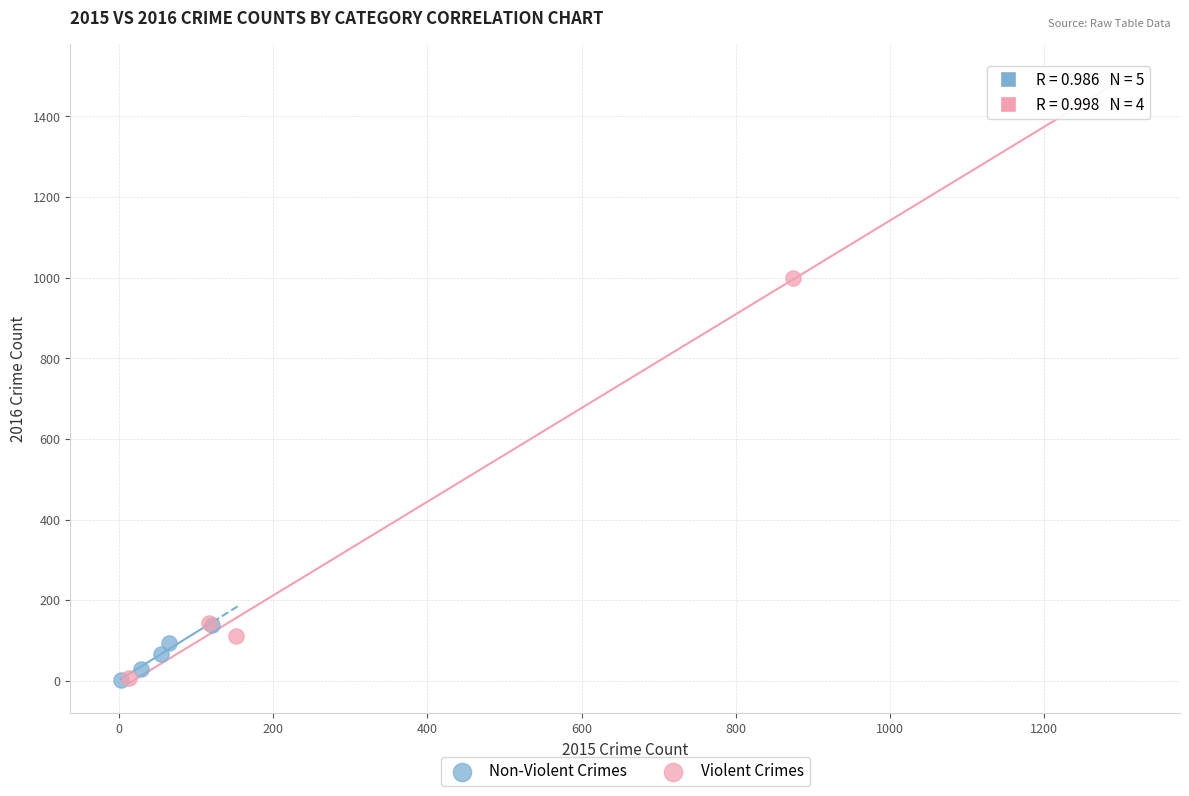

What are all the series names shown in the legend?

Non-Violent Crimes, Violent Crimes